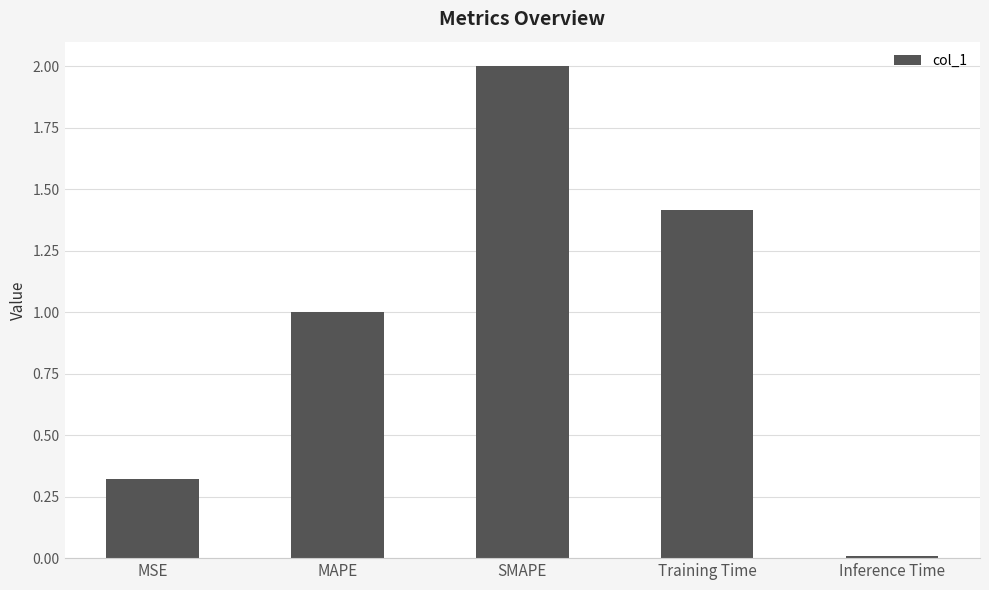

How many data points does each series have?

5